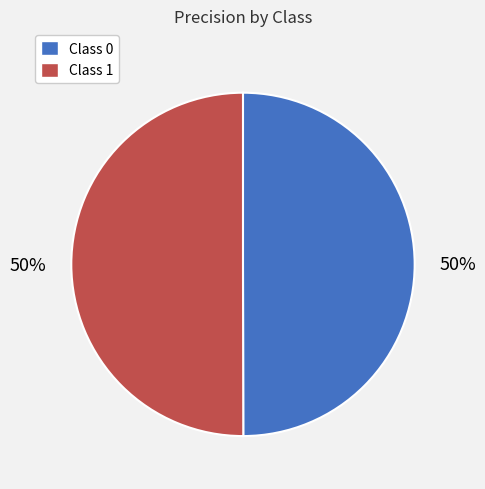

How many segments does this pie chart have?

2